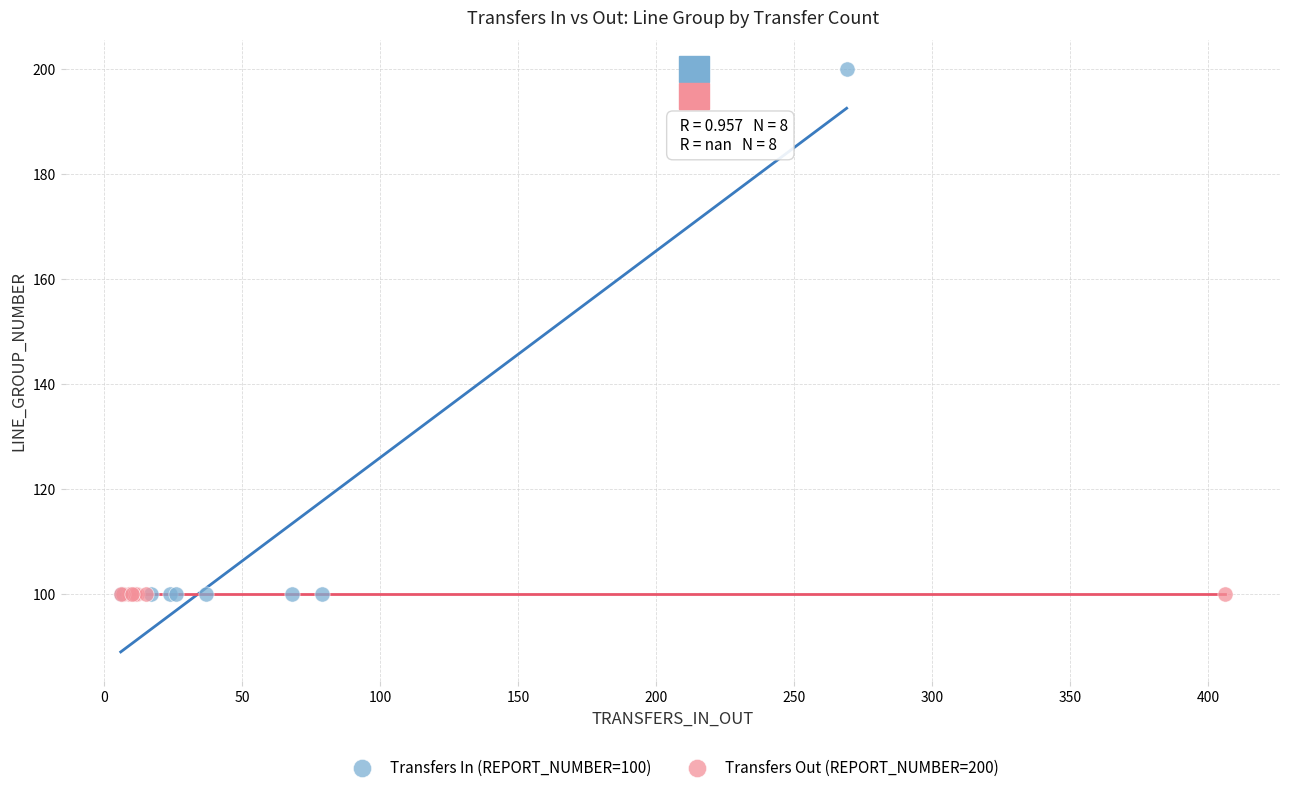

Which series reaches the maximum Y coordinate?

Transfers In (REPORT_NUMBER=100)